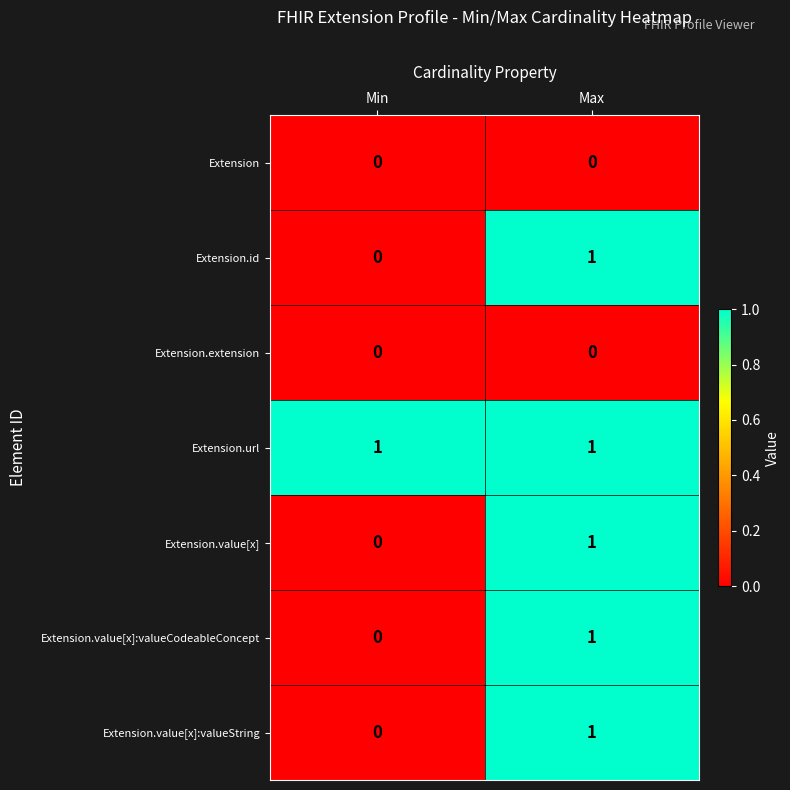

Reading left to right, transcribe all the data shown in this chart.

Extension: 0	0
Extension.id: 0	1
Extension.extension: 0	0
Extension.url: 1	1
Extension.value[x]: 0	1
Extension.value[x]:valueCodeableConcept: 0	1
Extension.value[x]:valueString: 0	1